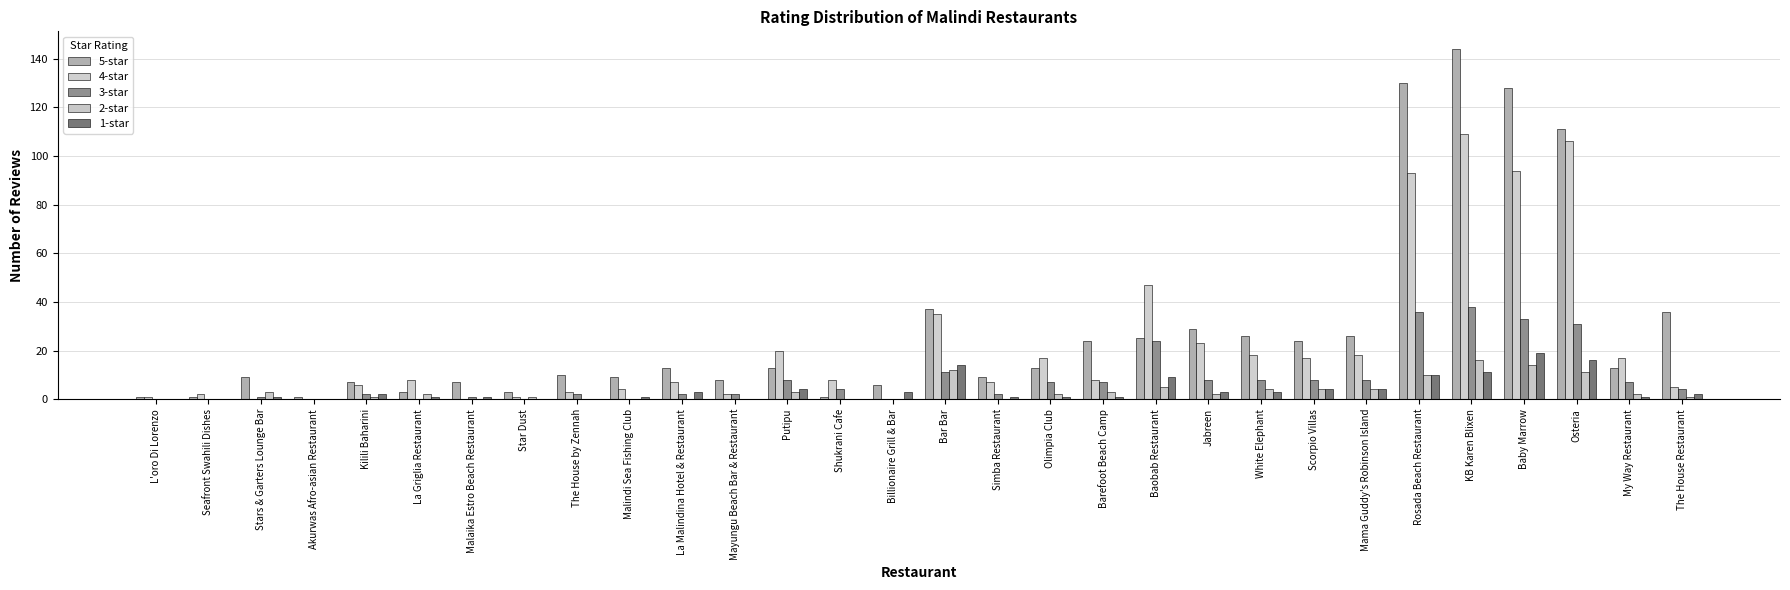

The 2-star series shows 2 at La Griglia Restaurant. True or false?

True